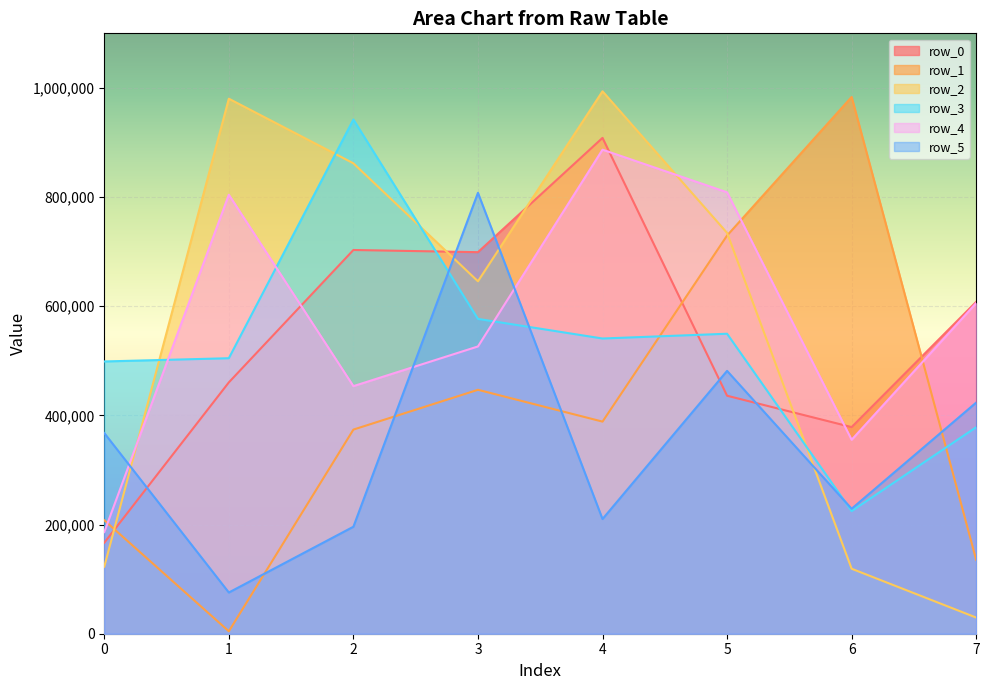

Where is the first local minimum for row_5?

1